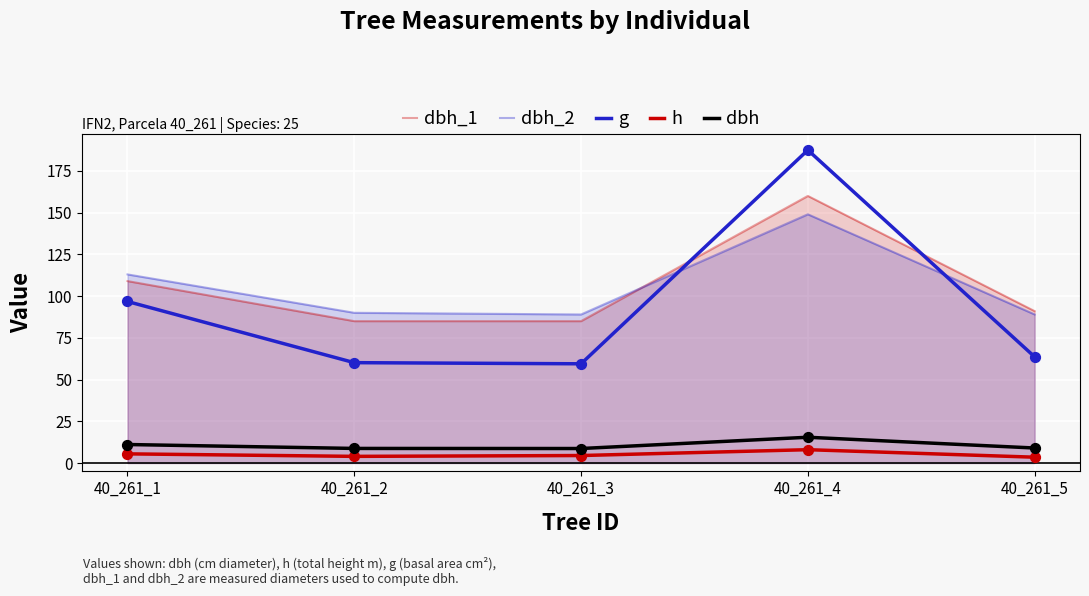

Which series has the widest spread of Y values?

g